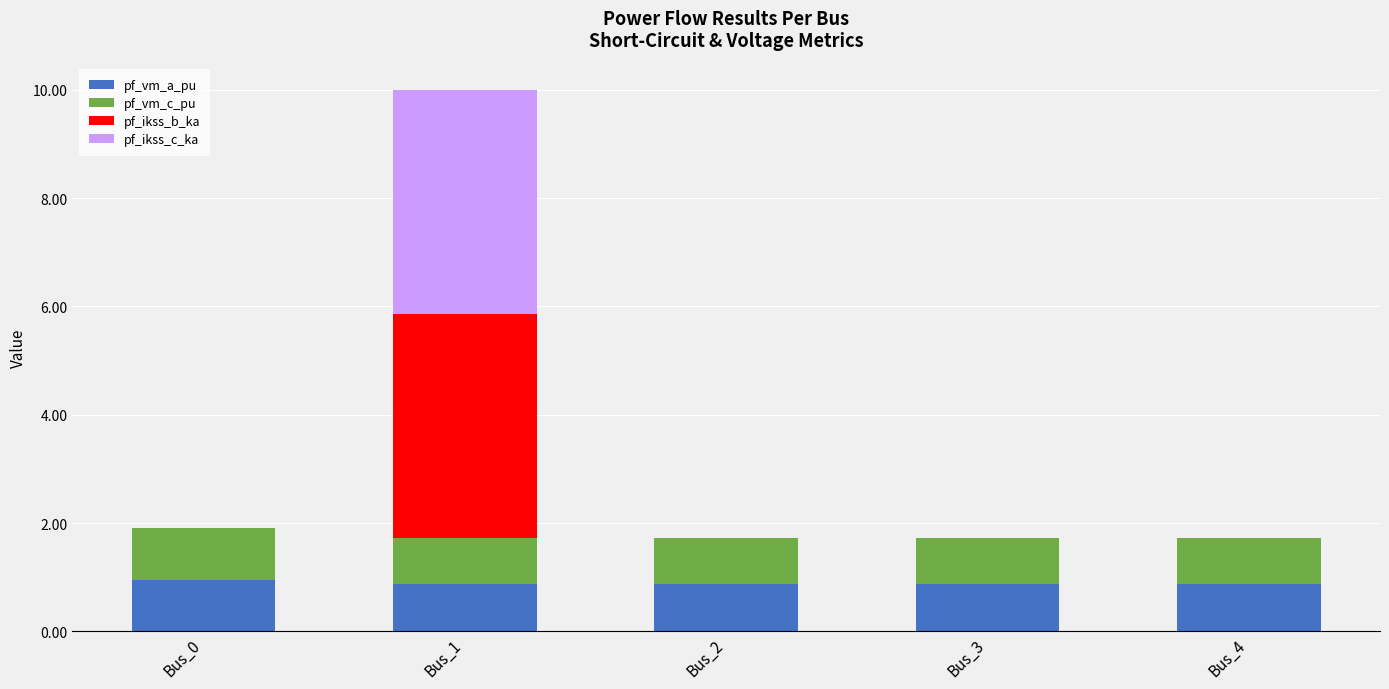

The value of pf_vm_a_pu at Bus_3 is 0.4. True or false?

False